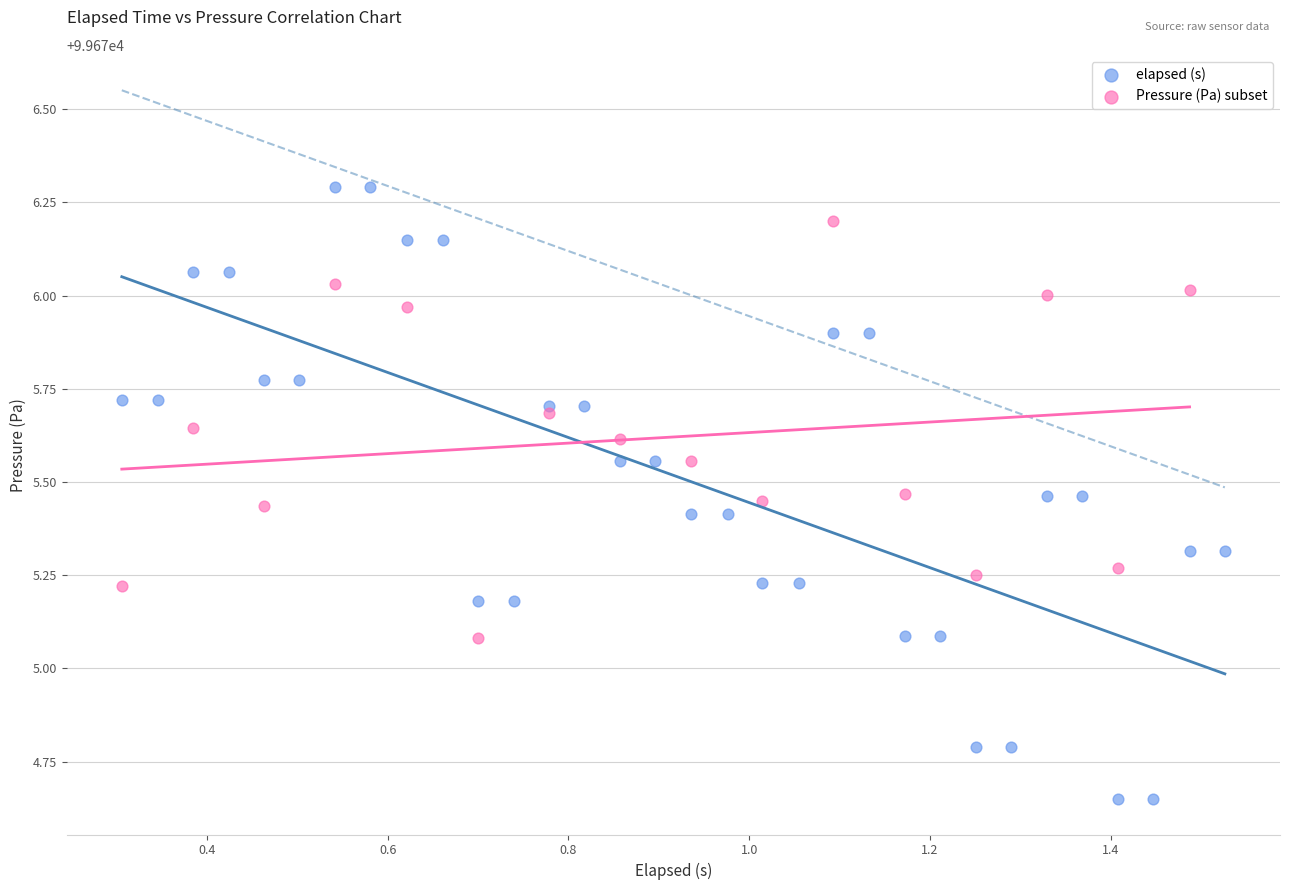

Which series has the largest Y range (max minus min)?

elapsed (s)